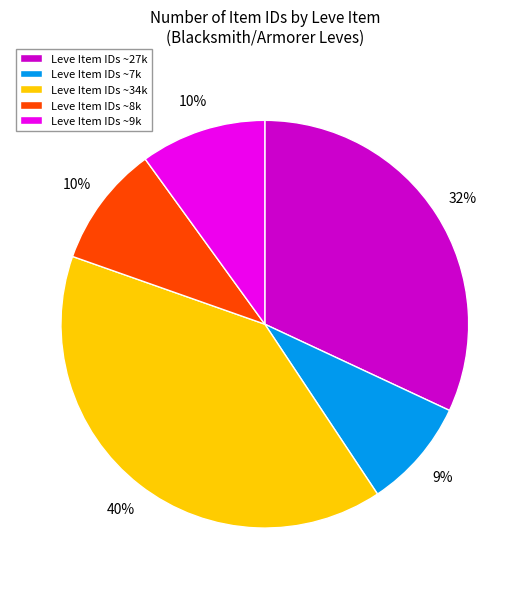

Does Leve Item IDs ~8k represent more than half of the total?

No